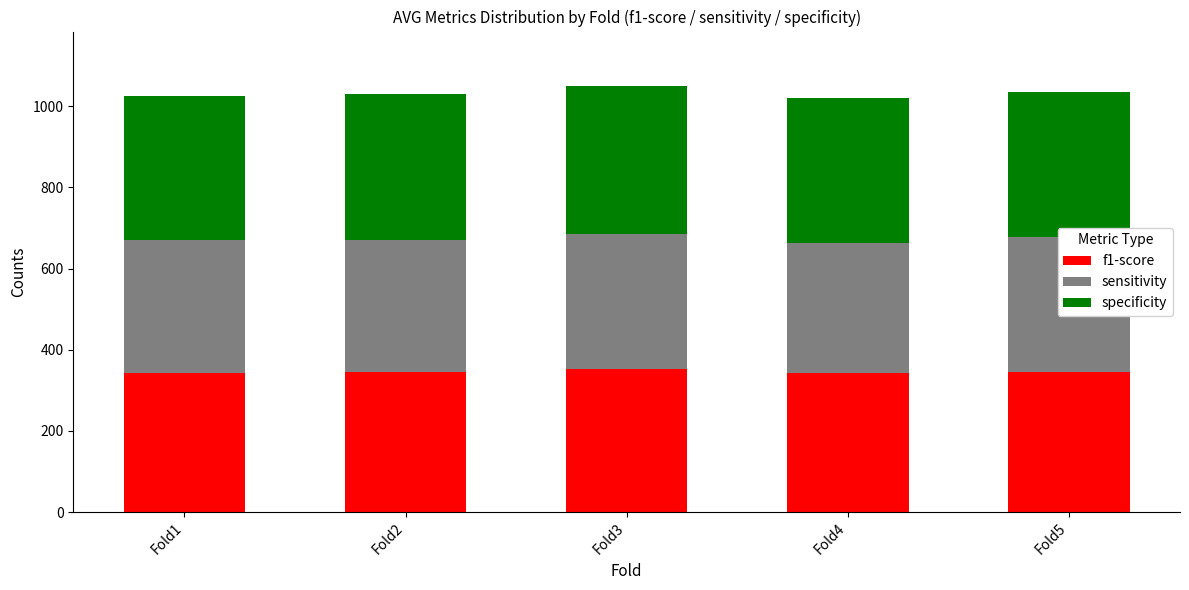

The value of f1-score at Fold5 is 186.3. True or false?

False